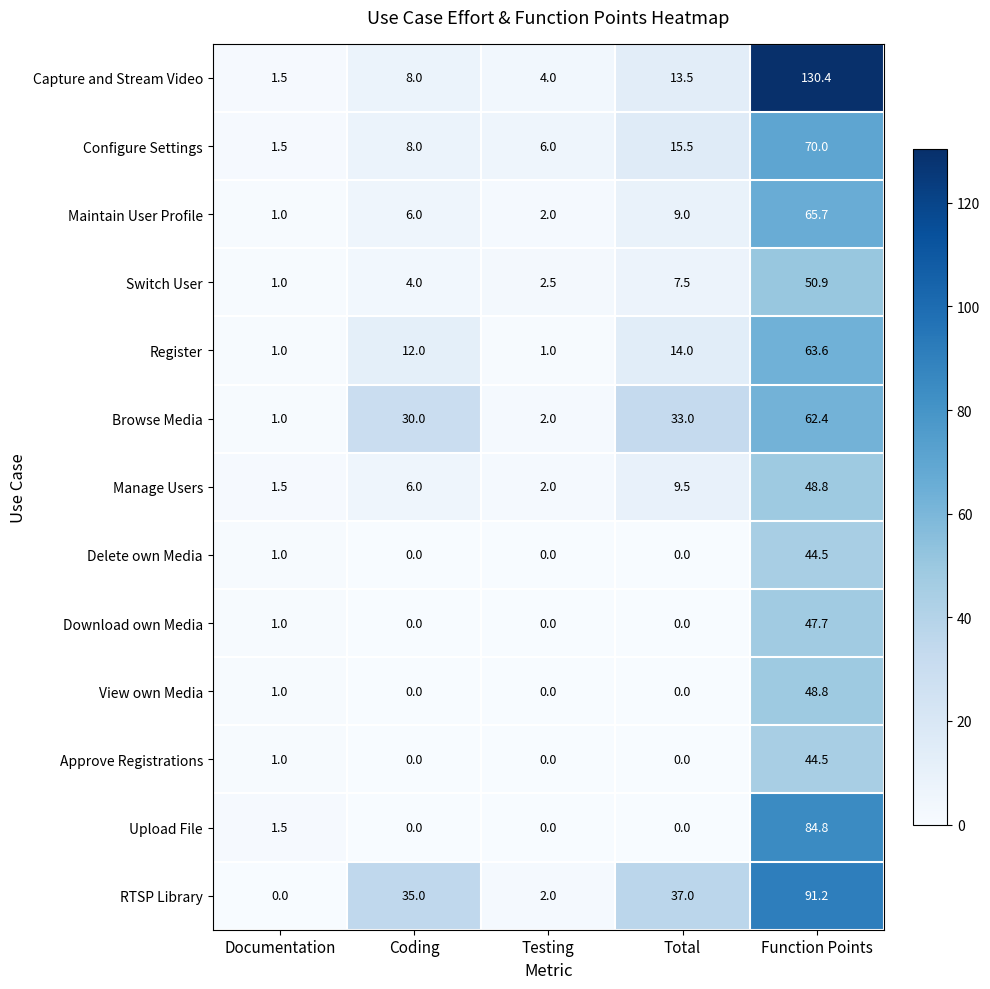

What is the average value of the Register series?

18.3